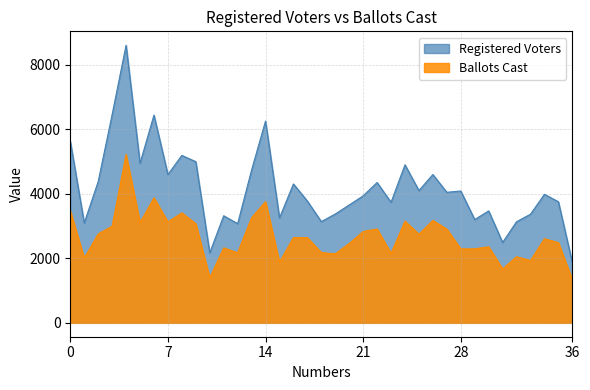

How many lines are shown in the chart?

2